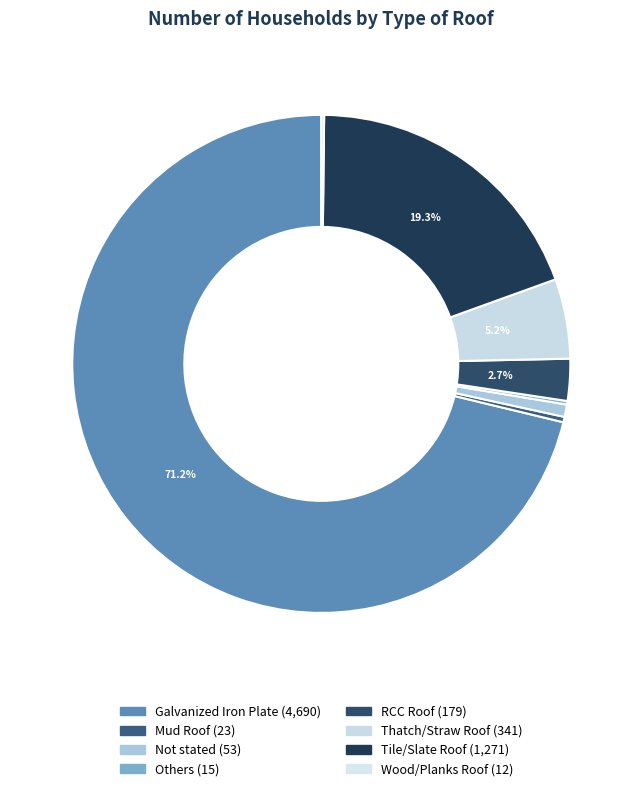

How many segments does this pie chart have?

8